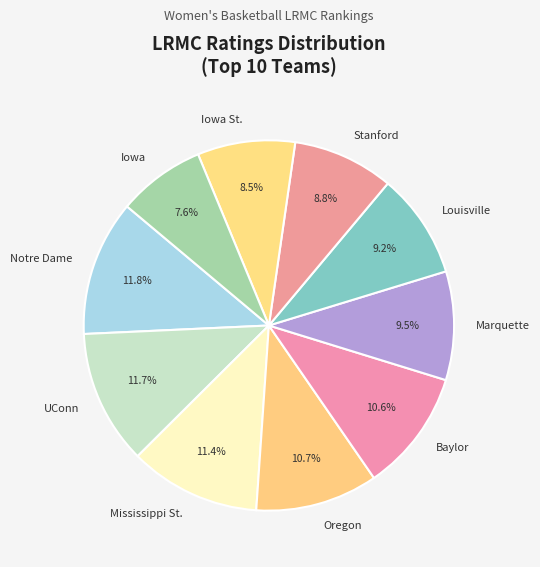

How many slices are in this pie chart?

10